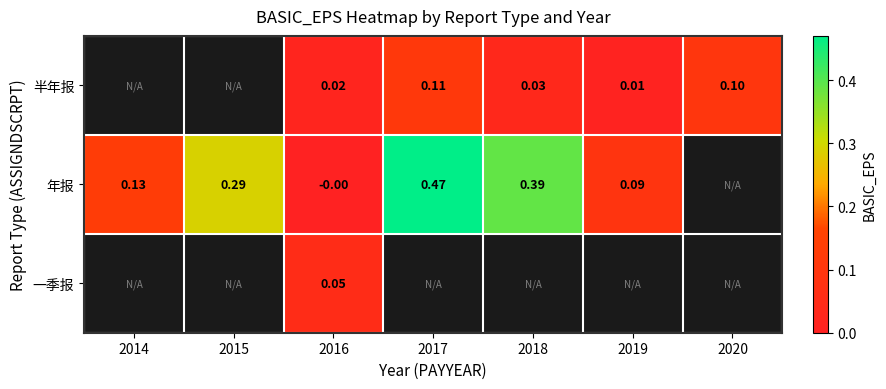

Count the 半年报 values in the range 0 to 1.

5